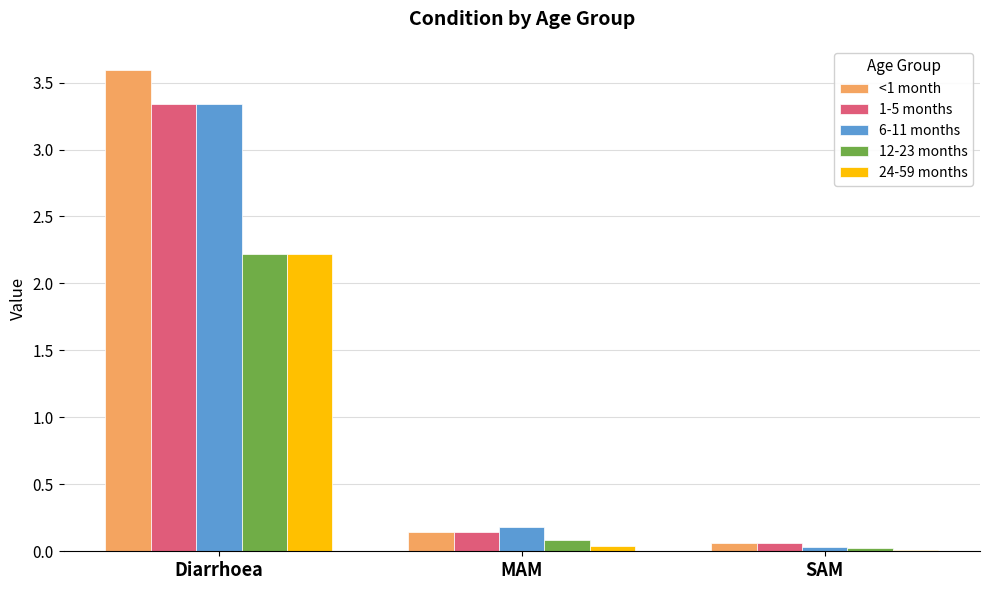

What is the maximum value for 12-23 months?

2.2